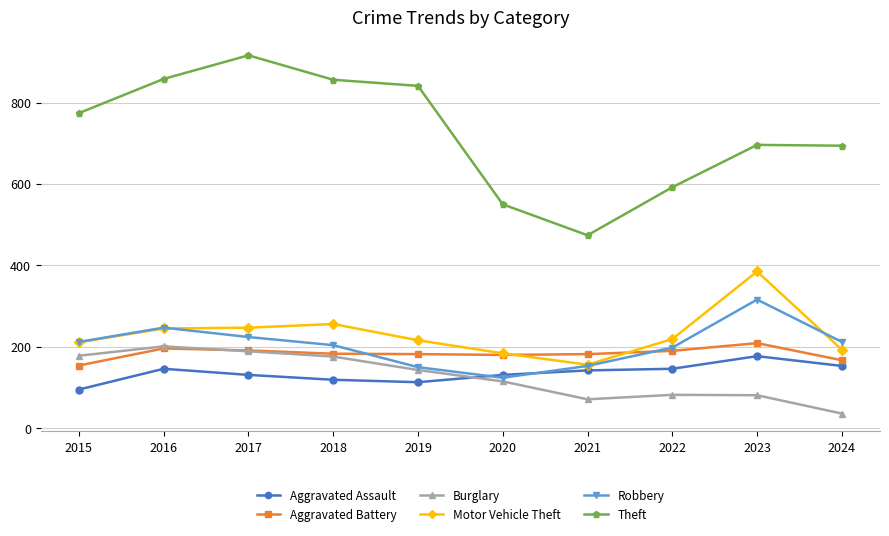

How many series are shown in this chart?

6